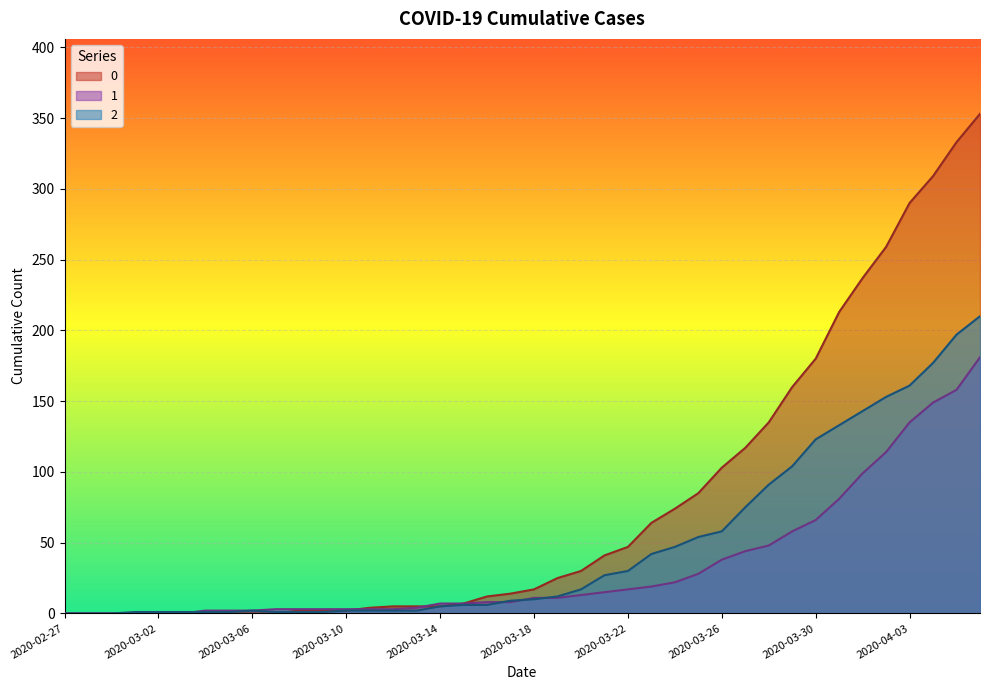

How many categories are shown in the chart?

40